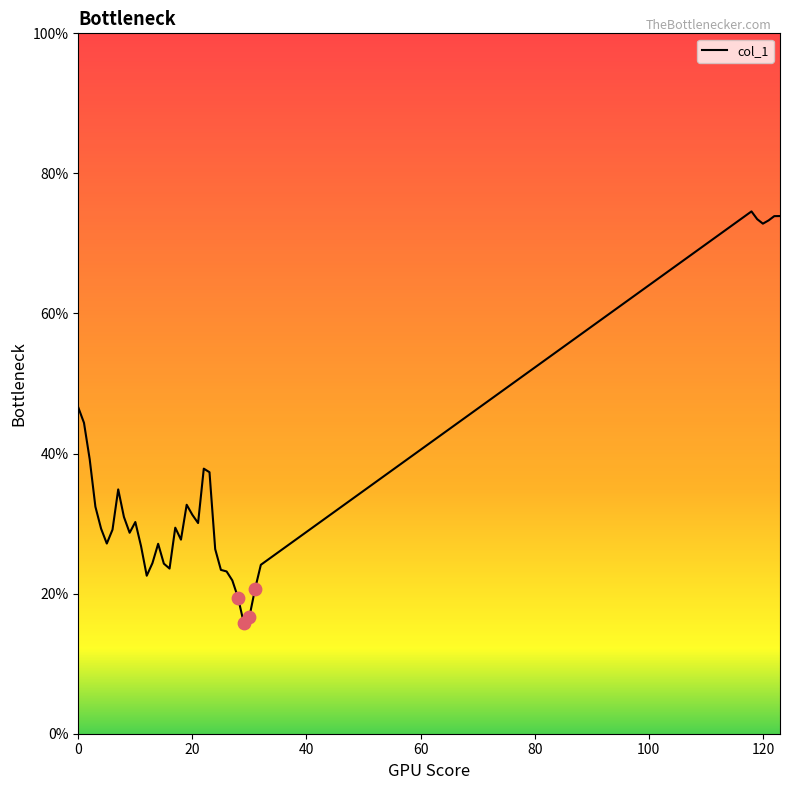

What is the minimum value shown in the chart?

15.8